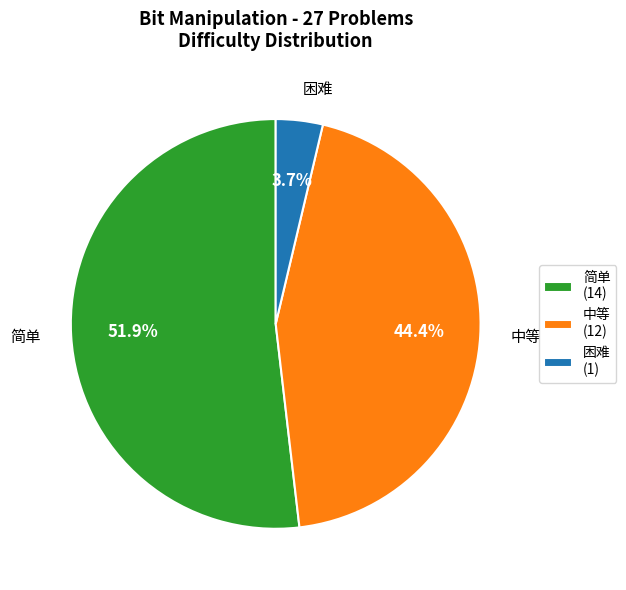

Rank the categories by value from highest to lowest.

简单, 中等, 困难